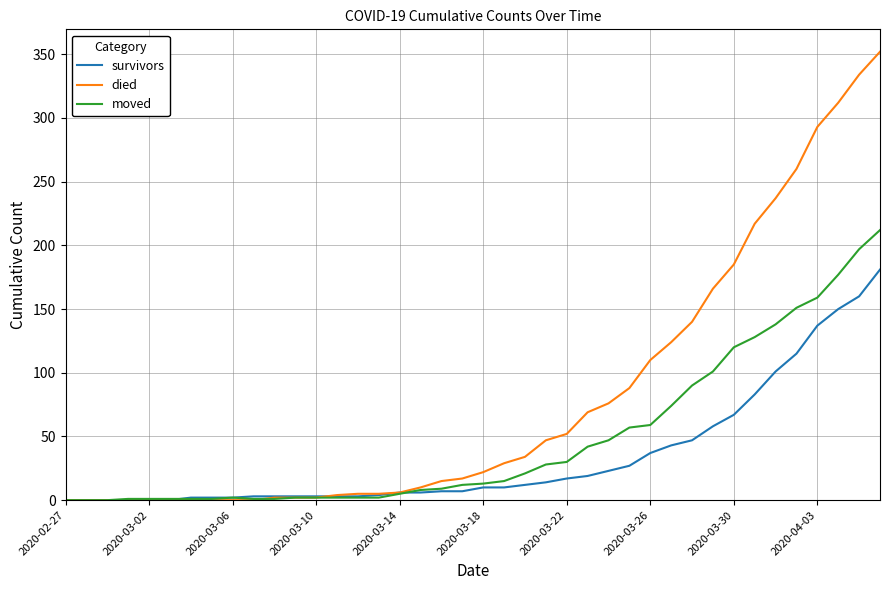

List the series in order of their overall mean, highest first.

died, moved, survivors